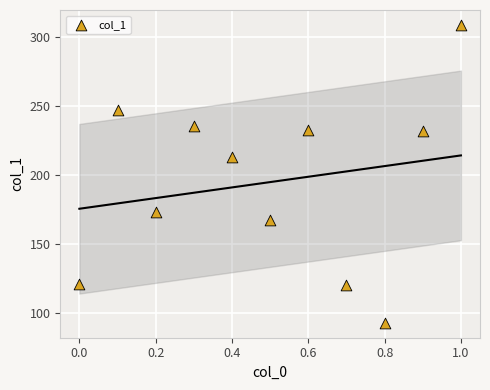

What is the range of Y values (max minus min)?

215.9